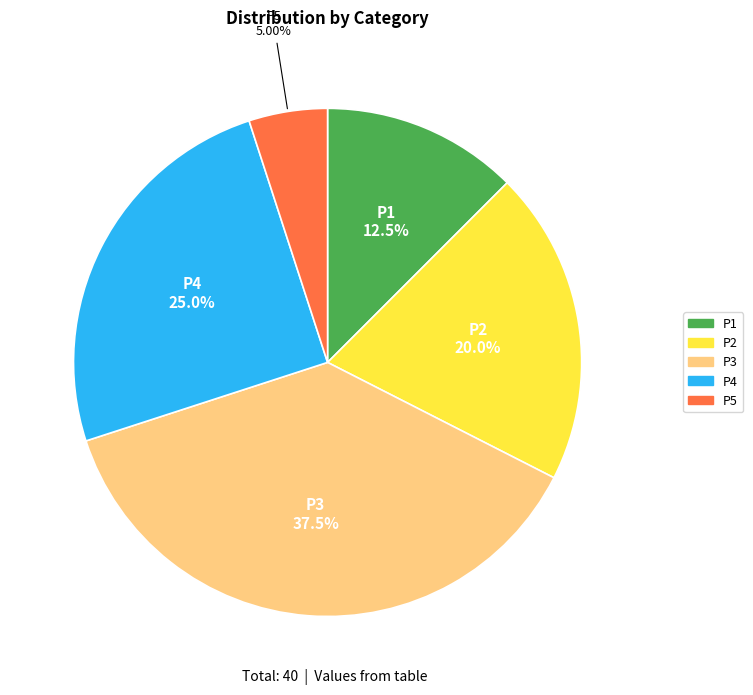

Between P1 and P5, which is larger?

P1